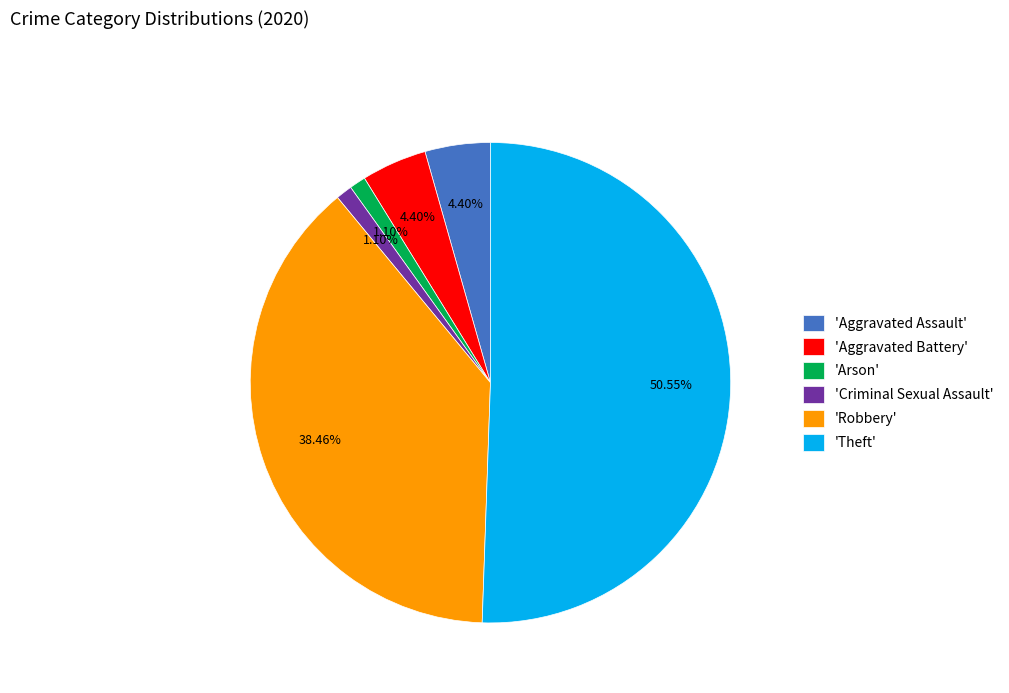

Combined, do 'Aggravated Assault' and 'Aggravated Battery' account for over 50%?

No